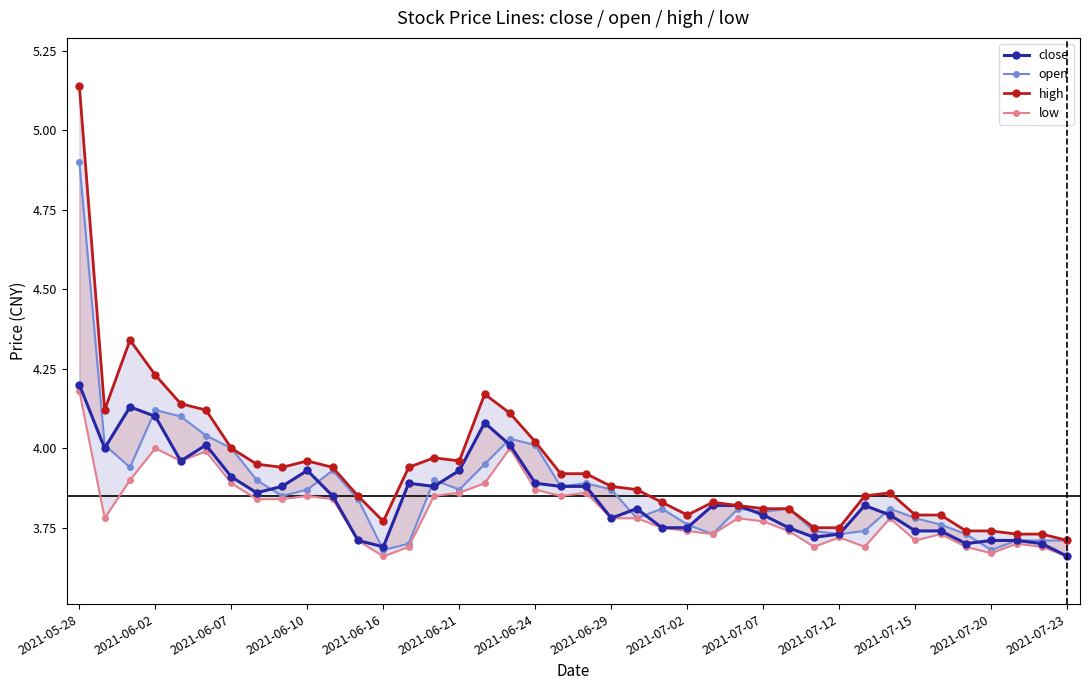

Which series has the largest range (max minus min)?

high